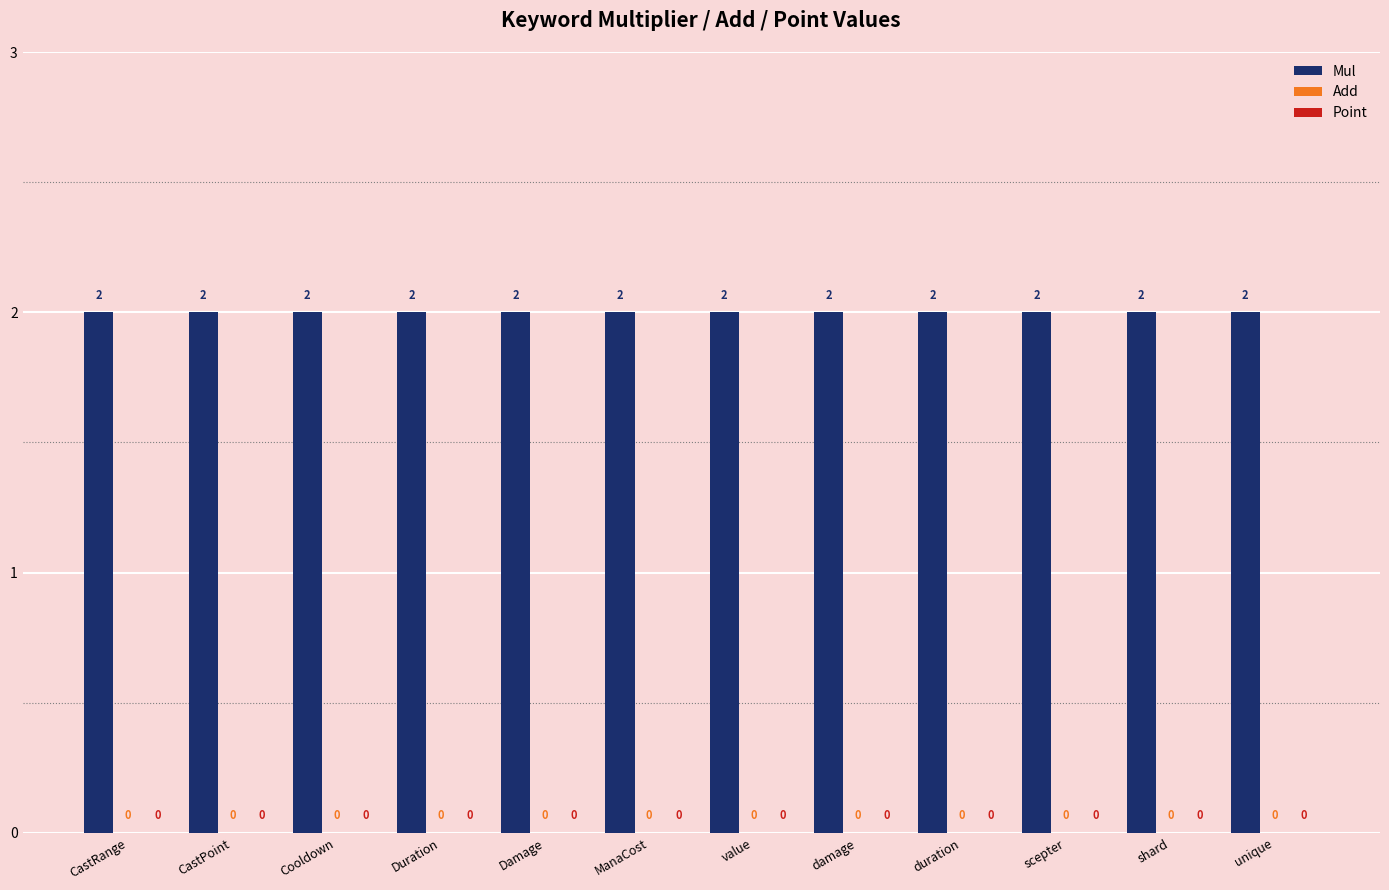

Between scepter and CastRange, which is larger?

scepter